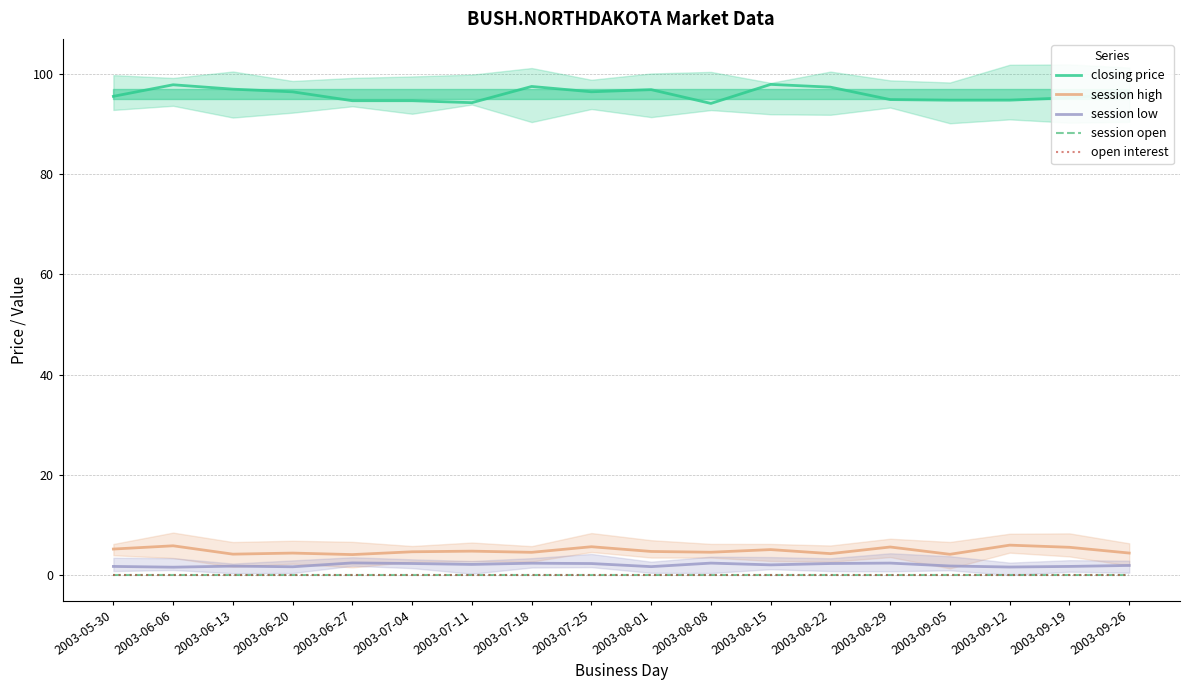

What is the total value across all series at 2003-08-29?

102.8